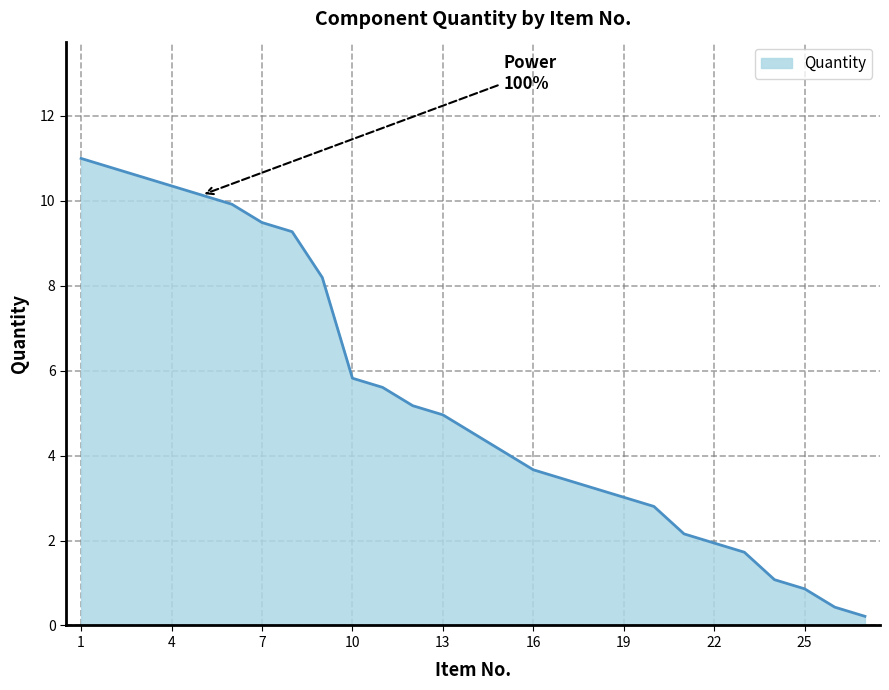

What is the maximum value shown in the chart?

11.0